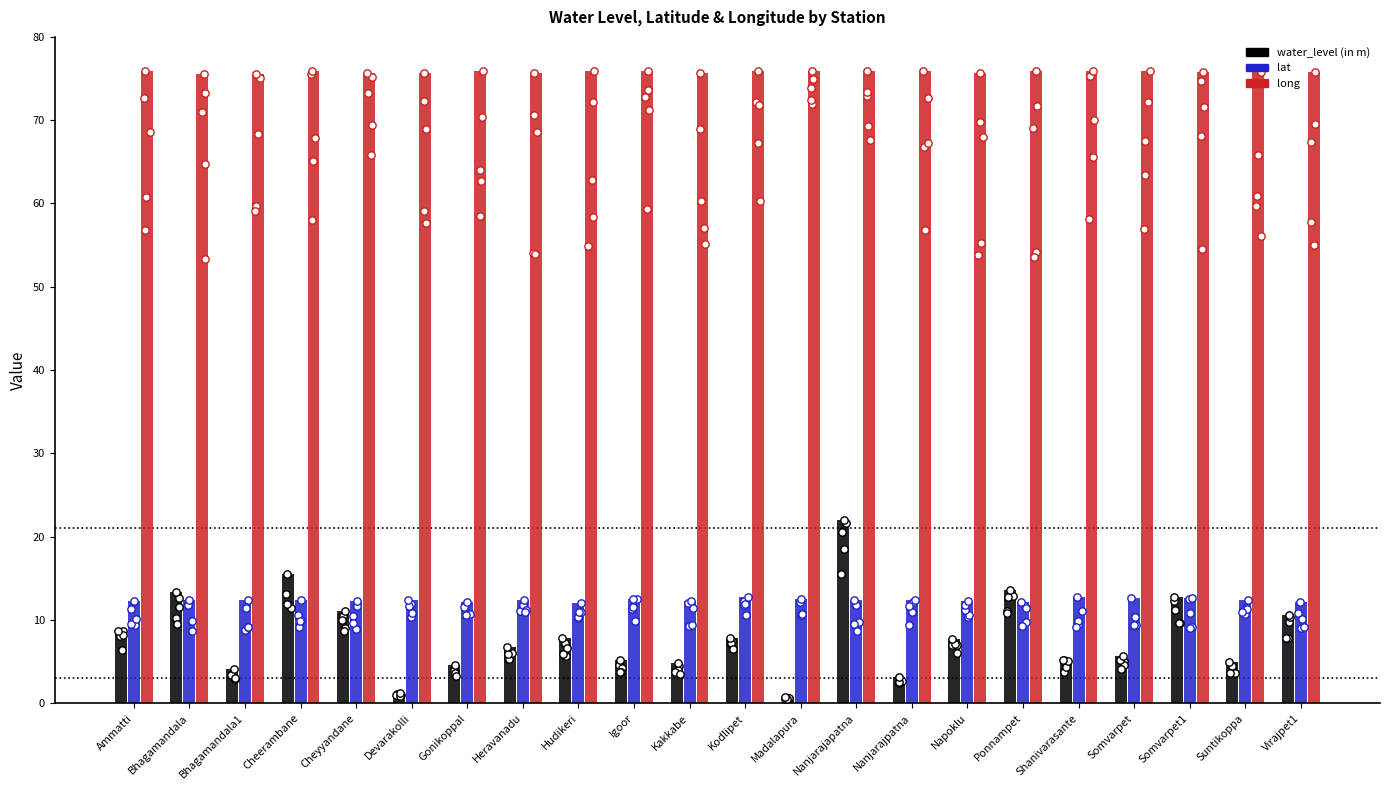

Is the value of long at Cheerambane greater than the value of lat at Cheyyandane?

Yes